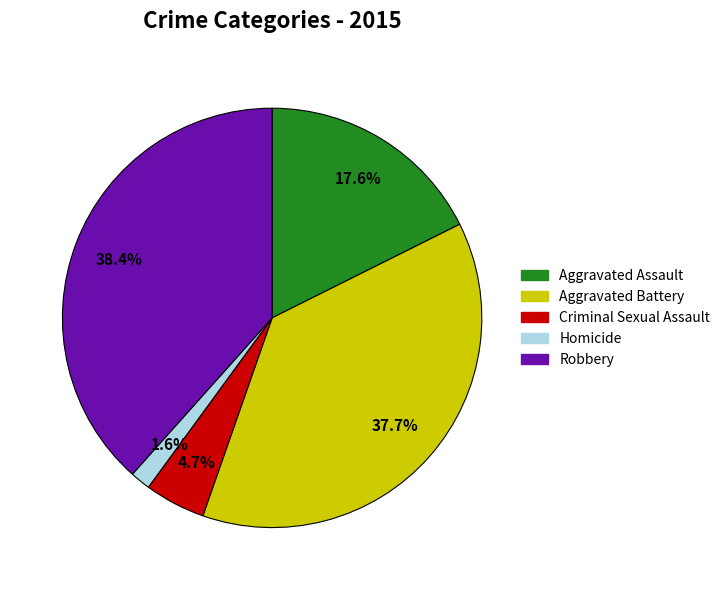

Combined, what portion of the pie is Criminal Sexual Assault and Aggravated Battery?

42.4%